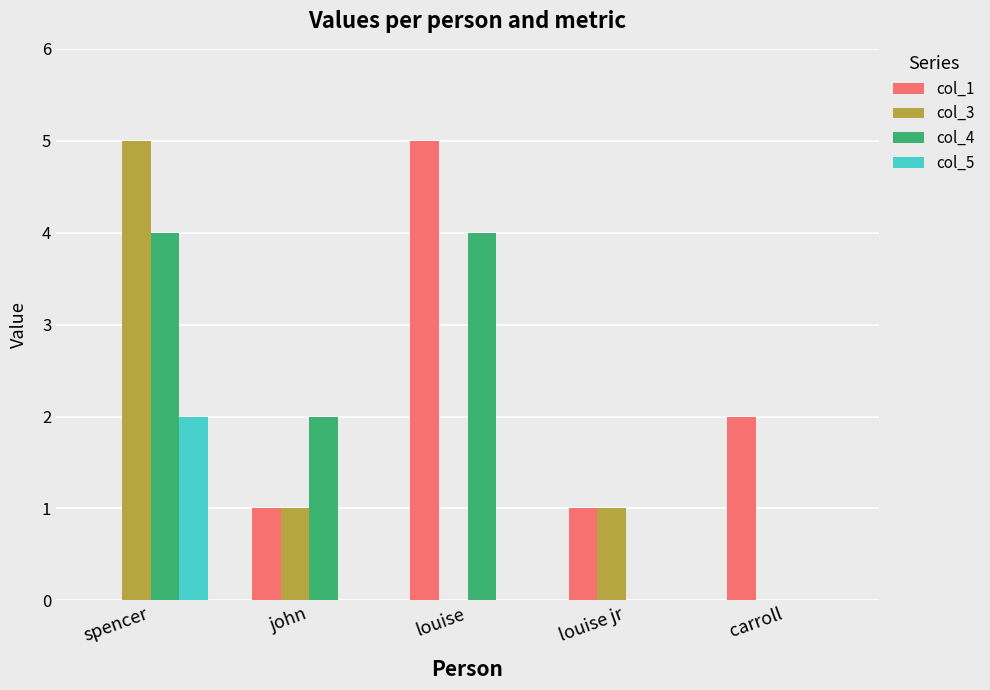

Which category has the highest value in the col_5 series?

spencer